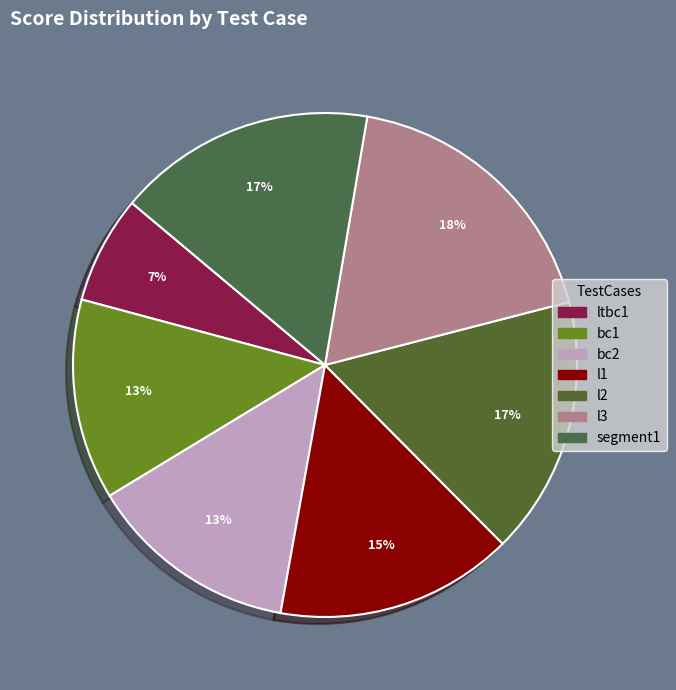

Which category has the smallest portion of the pie?

ltbc1